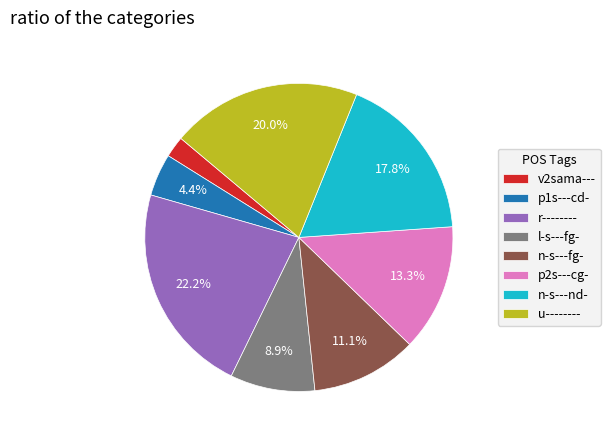

What is the largest slice in the pie chart?

r--------